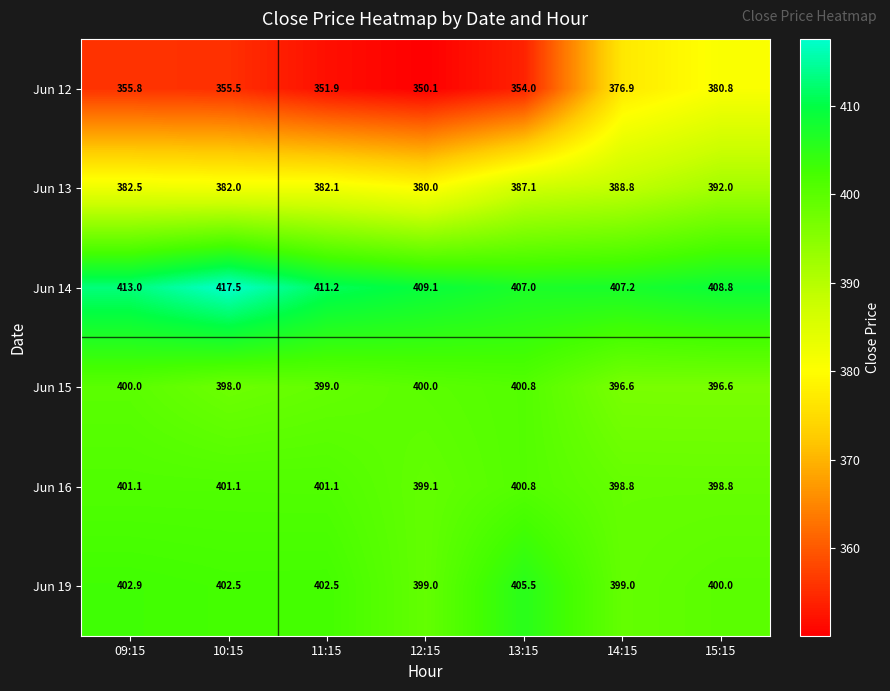

List the series in order of their peak value, highest first.

Jun 14, Jun 19, Jun 16, Jun 15, Jun 13, Jun 12